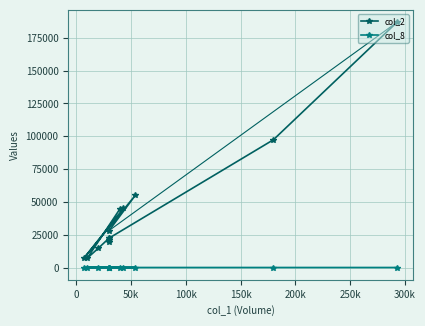

How many series are shown in this chart?

2